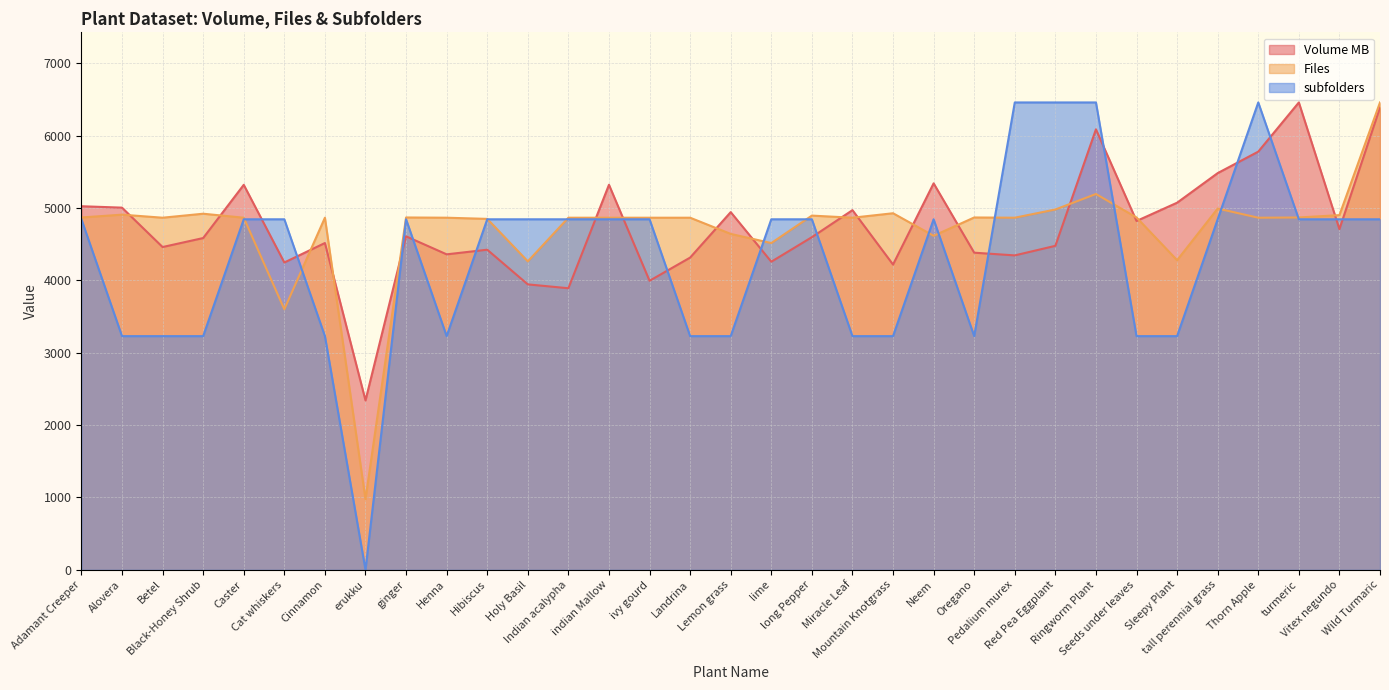

Reading right to left, list all the values displayed in this chart.

Volume MB: 6388.1	4706.7	6457.7	5777.9	5481.4	5072.4	4819.9	6086.3	4476.7	4344.4	4381.9	5340.0	4218.0	4969.8	4596.2	4257.1	4942.4	4314.2	3993.8	5320.2	3890.7	3944.0	4423.0	4359.0	4608.0	2341.1	4515.5	4246.5	5319.6	4584.1	4460.0	5004.2	5023.7
Files: 6457.7	4900.8	4868.4	4865.1	4991.6	4278.1	4868.4	5192.7	4978.7	4865.1	4868.4	4615.4	4926.8	4865.1	4894.3	4514.8	4641.3	4865.1	4865.1	4865.1	4865.1	4261.9	4848.9	4865.1	4868.4	976.3	4865.1	3600.2	4865.1	4920.3	4865.1	4907.3	4868.4
subfolders: 4843.2	4843.2	4843.2	6457.7	4843.2	3228.8	3228.8	6457.7	6457.7	6457.7	3228.8	4843.2	3228.8	3228.8	4843.2	4843.2	3228.8	3228.8	4843.2	4843.2	4843.2	4843.2	4843.2	3228.8	4843.2	0.0	3228.8	4843.2	4843.2	3228.8	3228.8	3228.8	4843.2